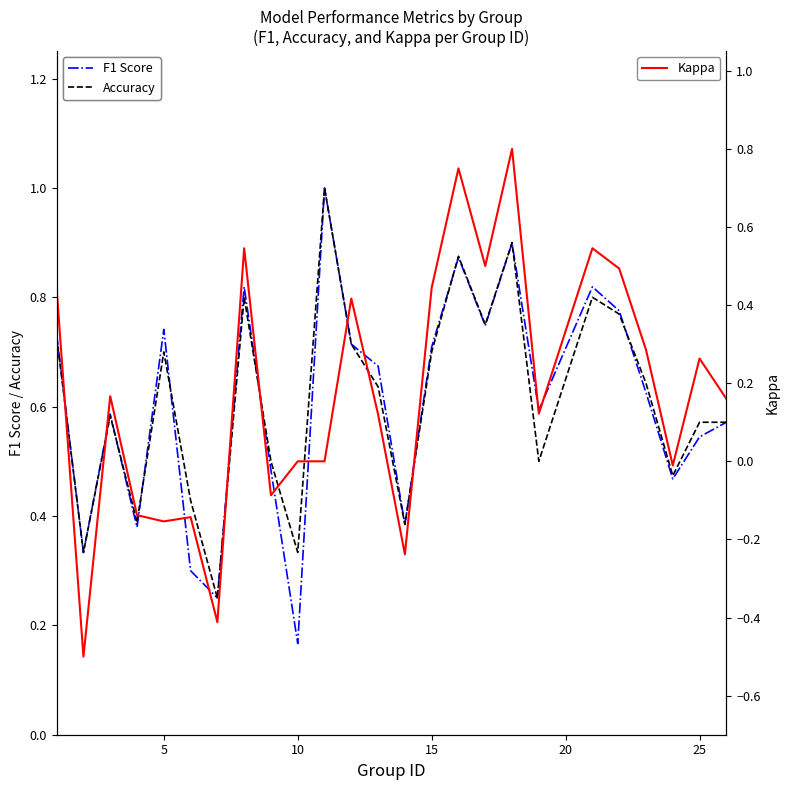

True or false: Kappa has more than 0 points higher than both neighbors.

True